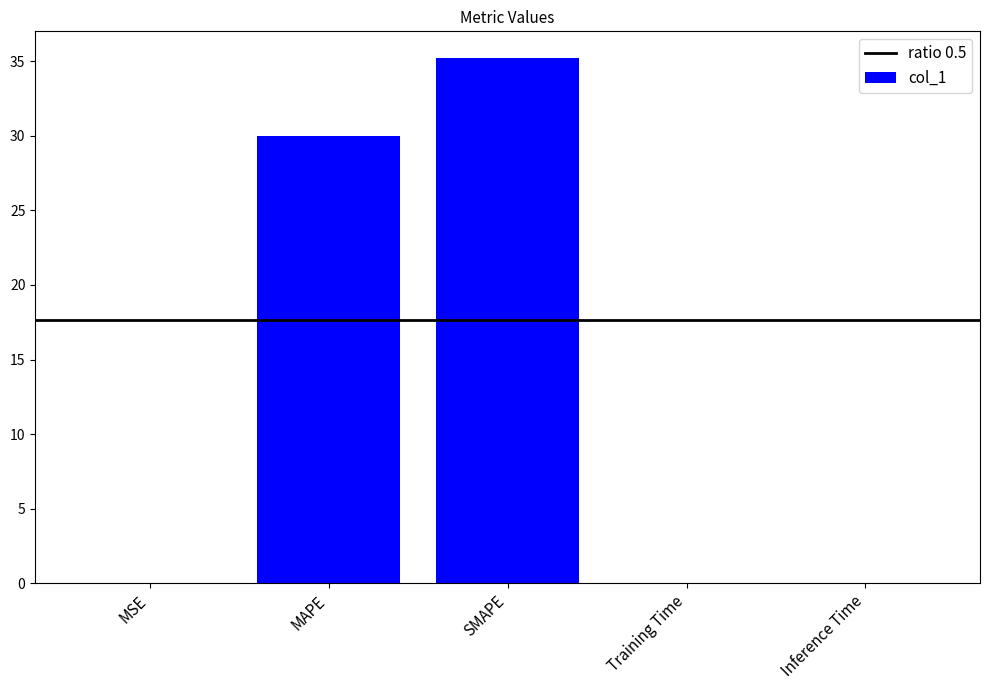

The chart shows a value of 52.5 at SMAPE. True or false?

False